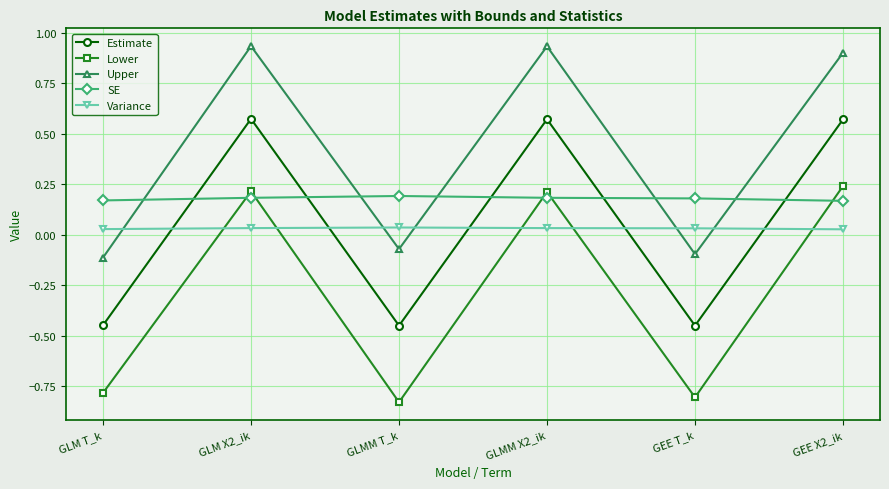

What is the difference between the maximum and minimum values in the Estimate series?

1.0